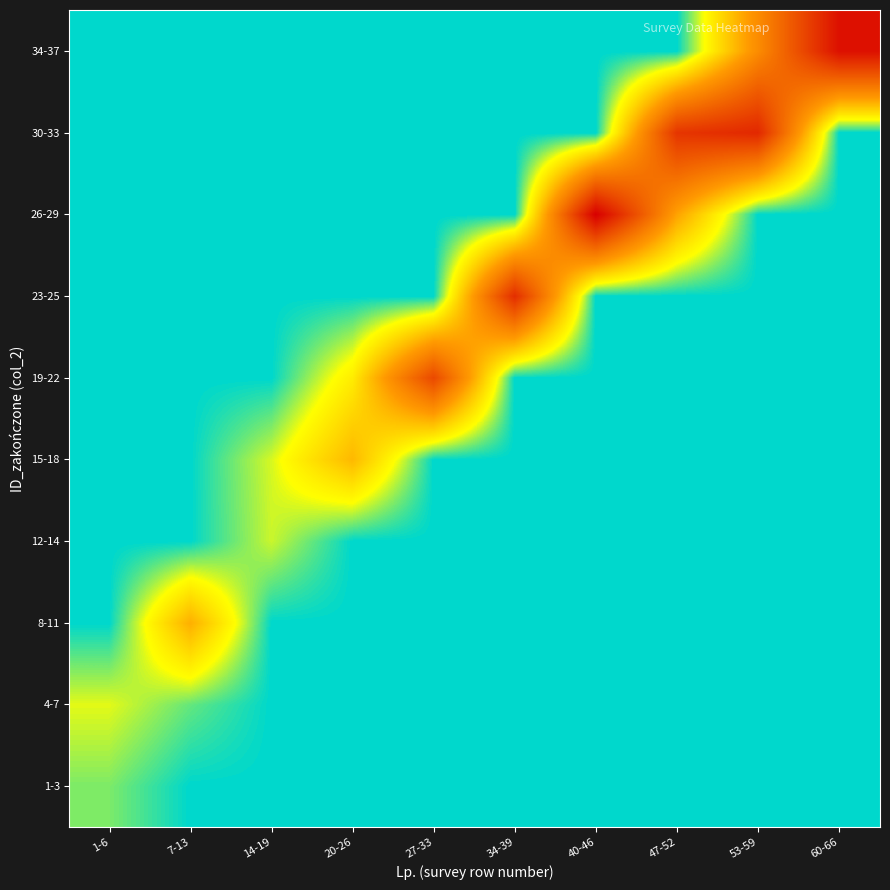

Which has a higher value, 53-59 or 14-19?

53-59